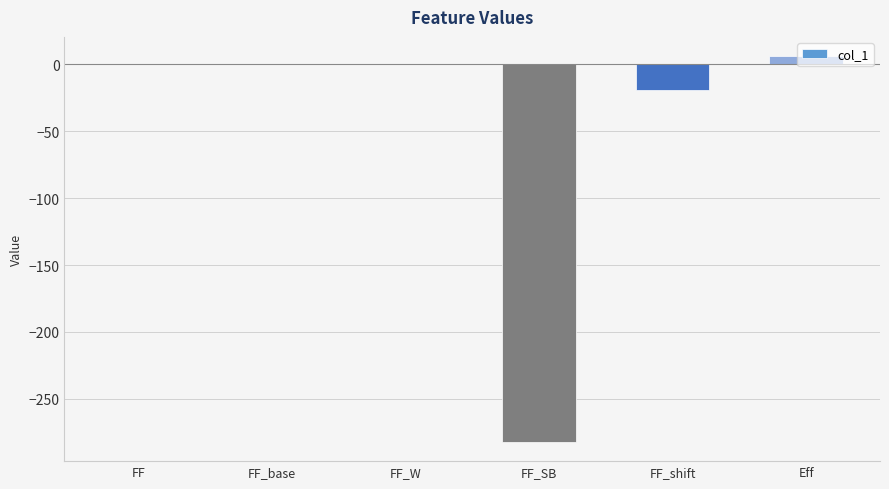

True or false: the data shows -19.0 at FF_shift.

True